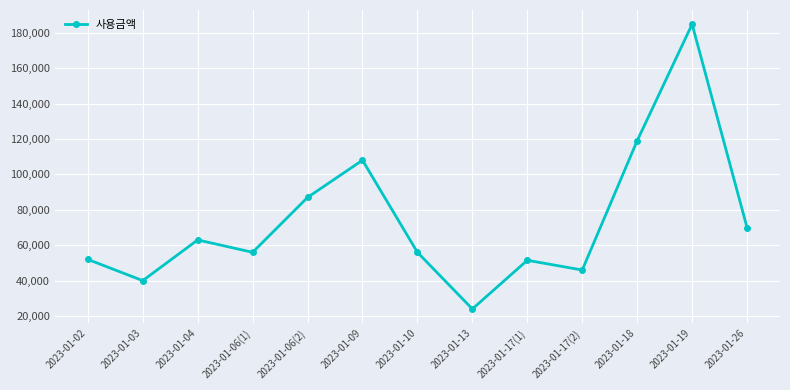

True or false: there are more than 0 points higher than both neighbors.

True